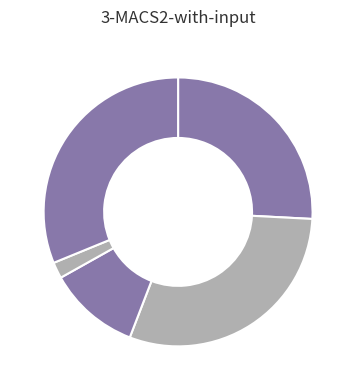

Does any single category account for the majority?

No